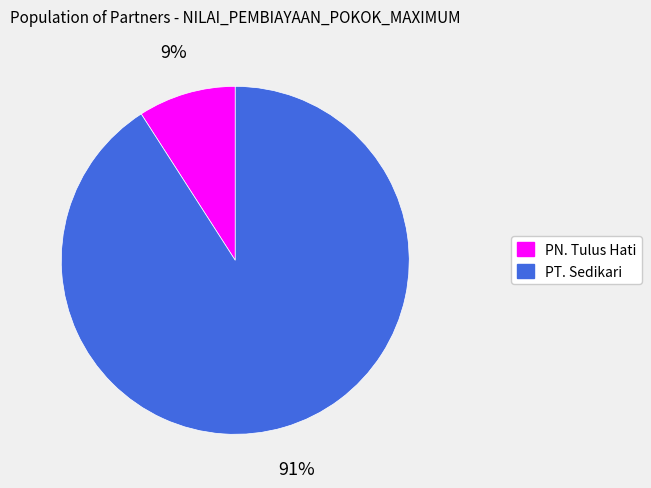

Is there a majority slice in this chart?

Yes